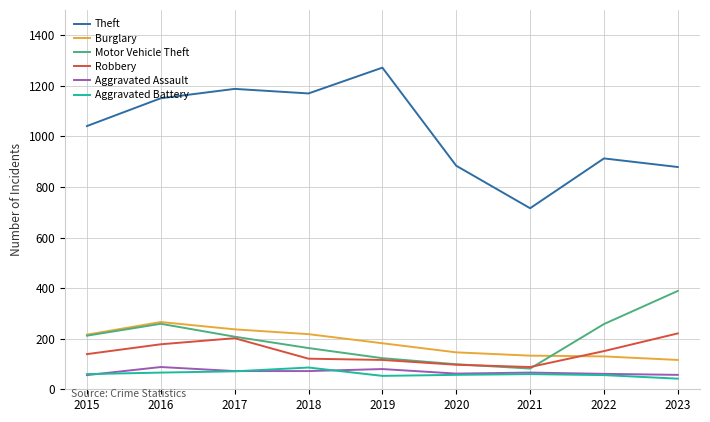

What is the total value across all series at 2015?

1724